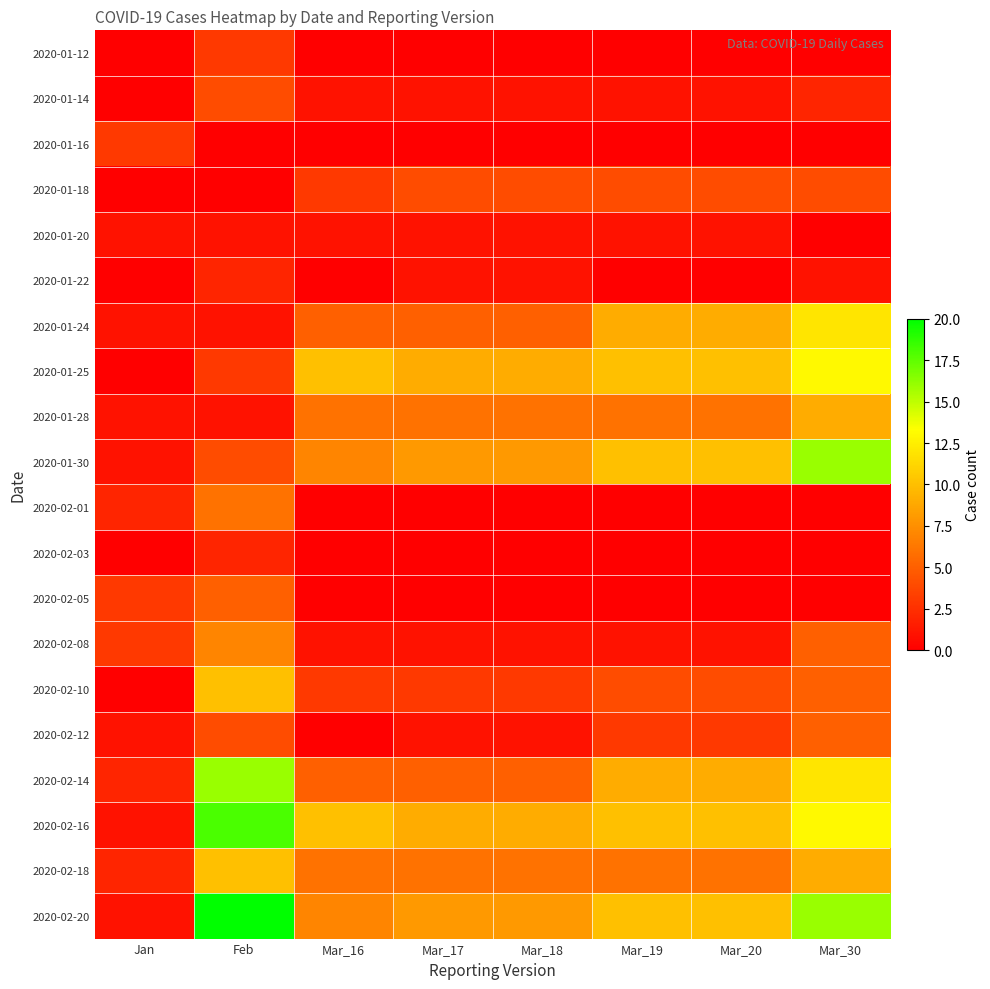

Rank the series at Mar_18 from highest to lowest value.

2020-01-25, 2020-02-16, 2020-01-30, 2020-02-20, 2020-01-28, 2020-02-18, 2020-01-24, 2020-02-14, 2020-01-18, 2020-02-10, 2020-01-14, 2020-01-20, 2020-01-22, 2020-02-08, 2020-02-12, 2020-01-12, 2020-01-16, 2020-02-01, 2020-02-03, 2020-02-05